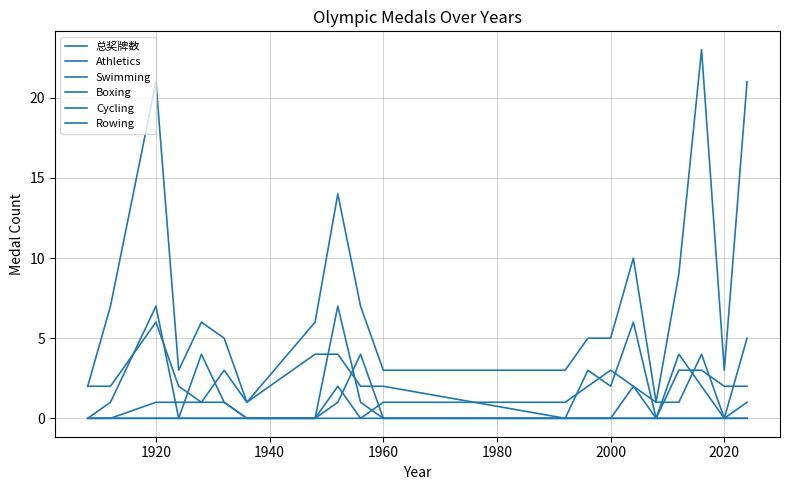

In 总奖牌数, how many points are higher than both neighbors (excluding endpoints)?

5